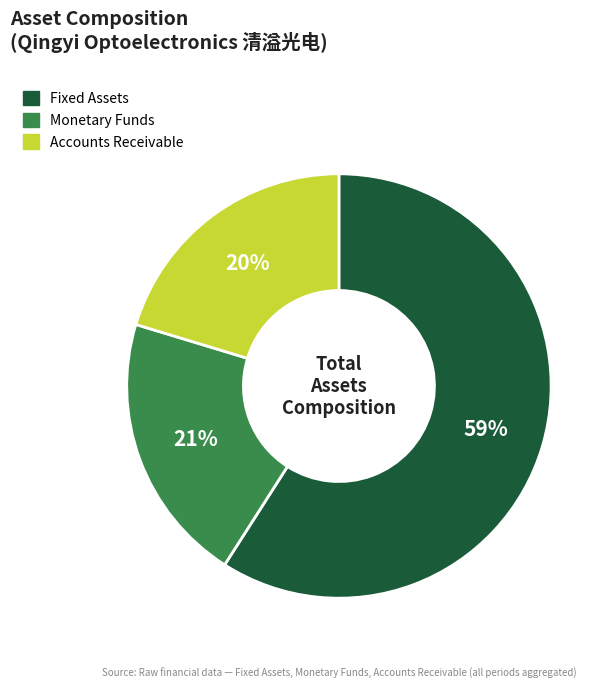

To the nearest percent, what is the difference between the largest and smallest slice percentages?

39%